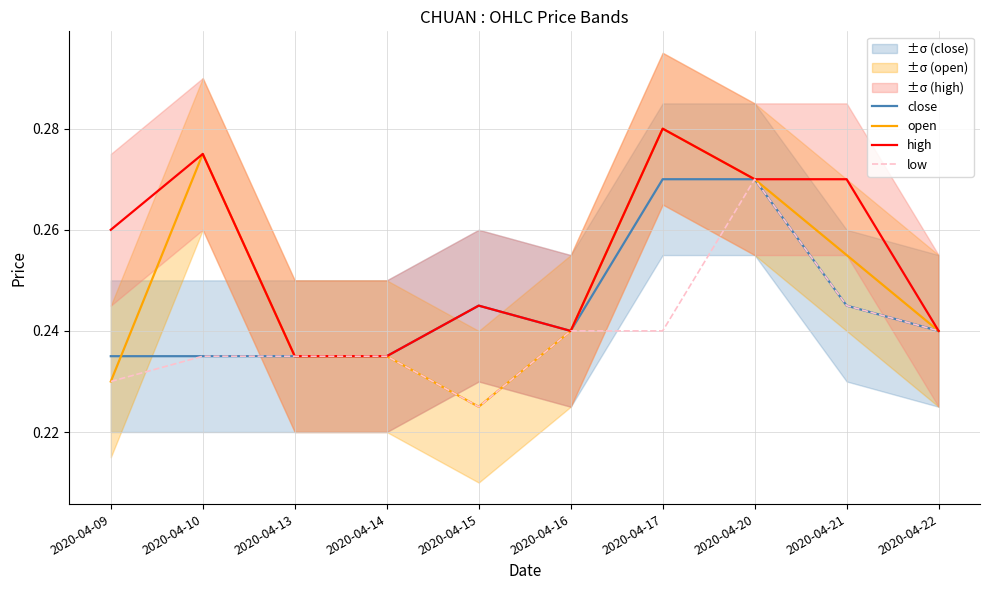

The high series shows 0.4 at 2020-04-16. True or false?

False